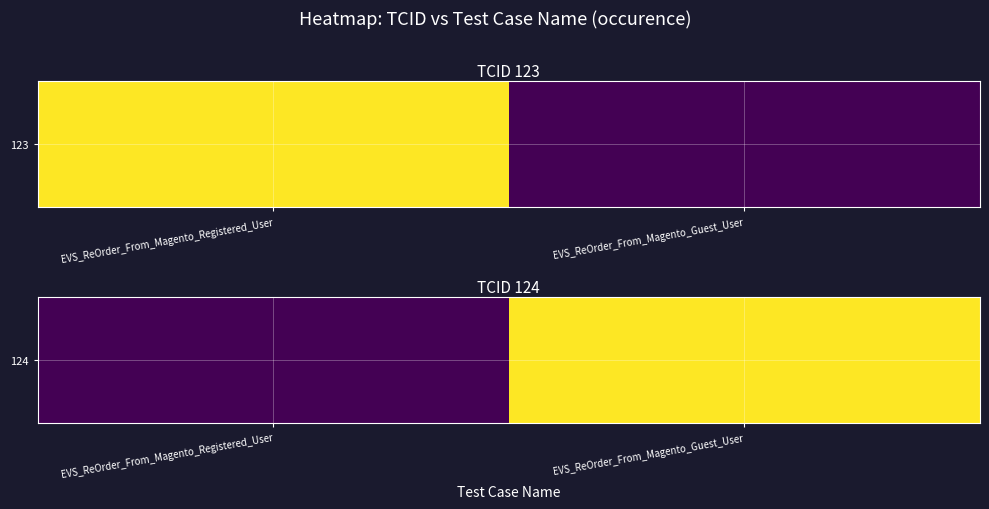

Between EVS_ReOrder_From_Magento_Guest_User and EVS_ReOrder_From_Magento_Registered_User, which is larger?

EVS_ReOrder_From_Magento_Guest_User